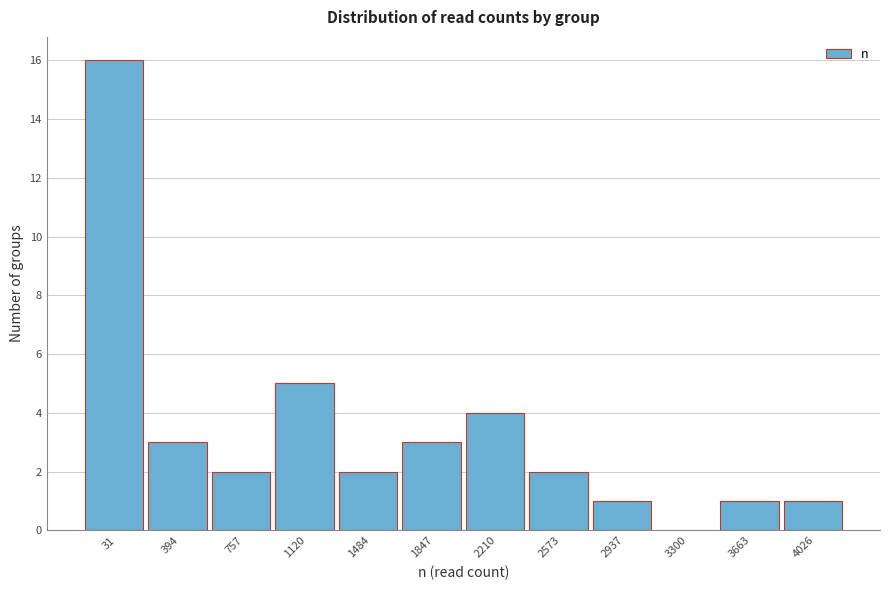

Reading right to left, list all the values displayed in this chart.

4026=1	3663=1	3300=0	2937=1	2573=2	2210=4	1847=3	1484=2	1120=5	757=2	394=3	31=16